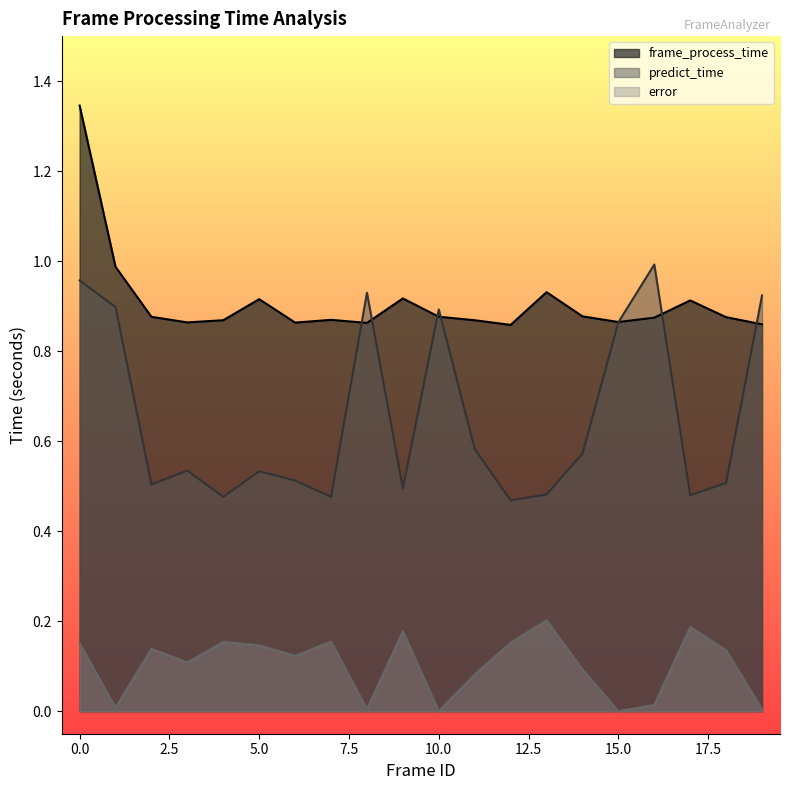

True or false: predict_time has more than 1 interior local peaks.

True